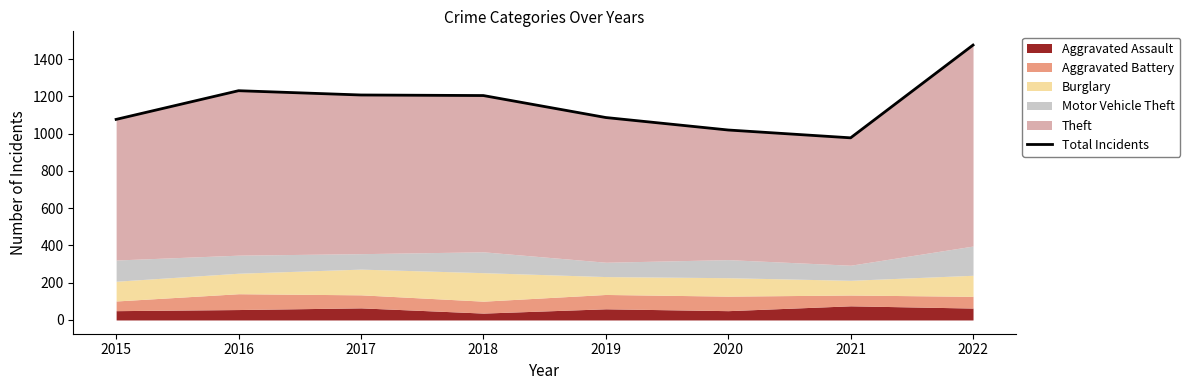

What is the change in value from 2019 to 2020?

-67